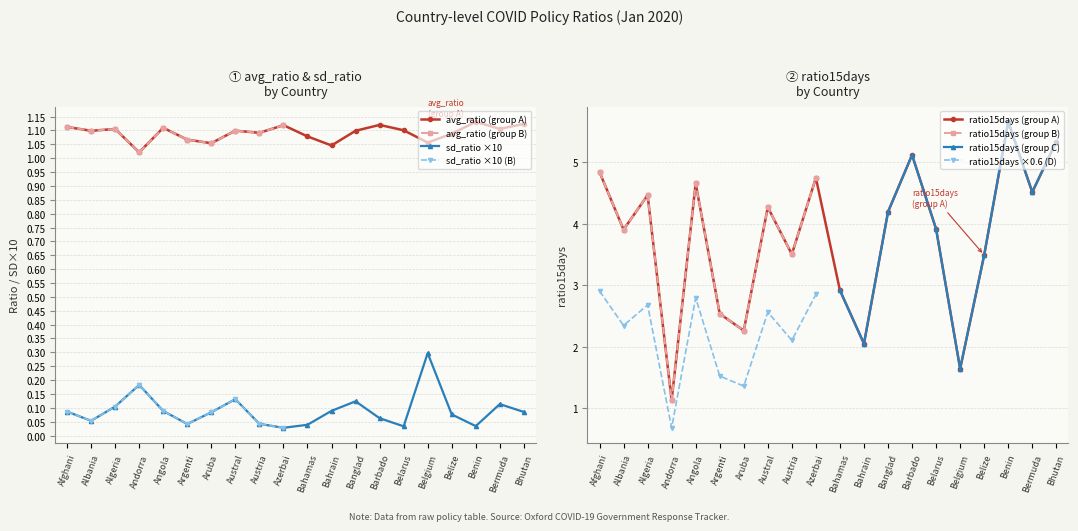

Rank the series by their maximum value, from lowest to highest.

sd_ratio, avg_ratio, ratio15days